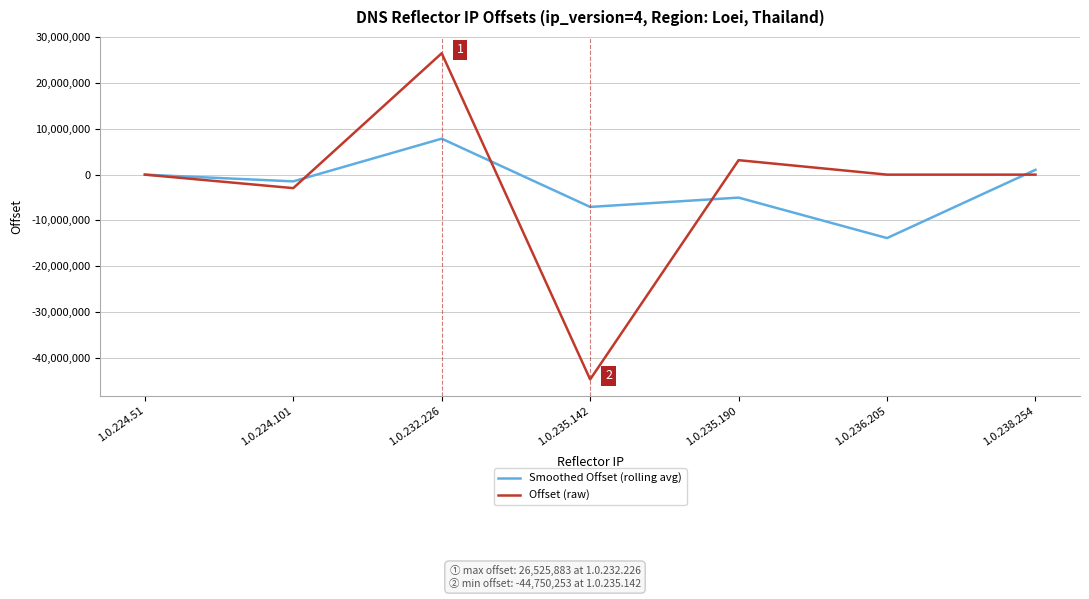

What is the average value of the Smoothed Offset (rolling avg) series?

-2643073.0